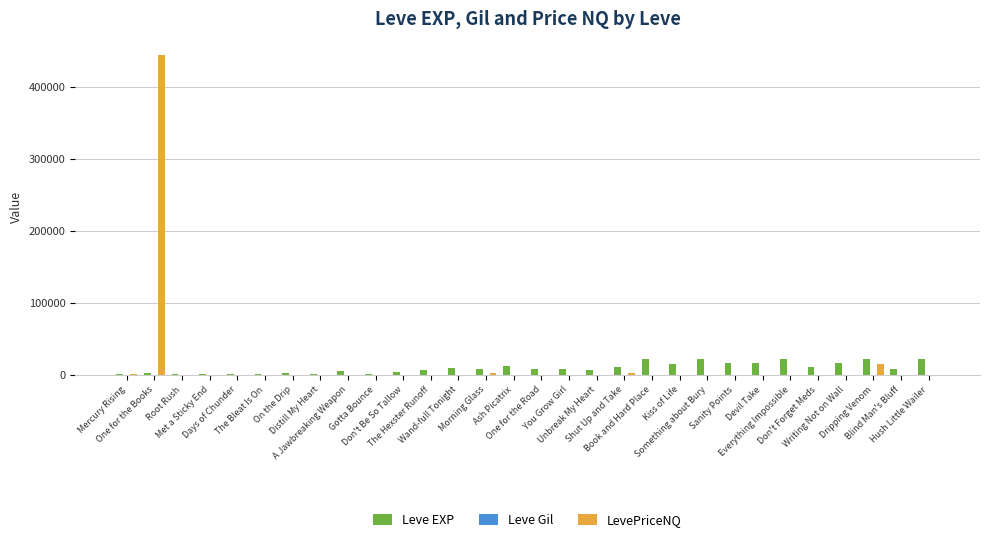

What value does the LevePriceNQ series have at Writing Not on Wall?

605.9